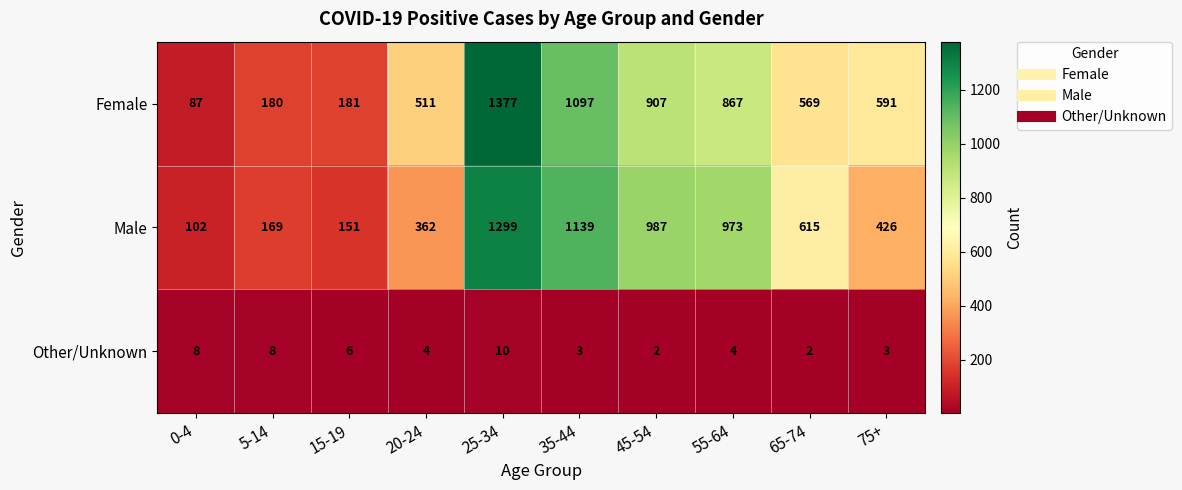

The value of Male at 75+ is 289. True or false?

False